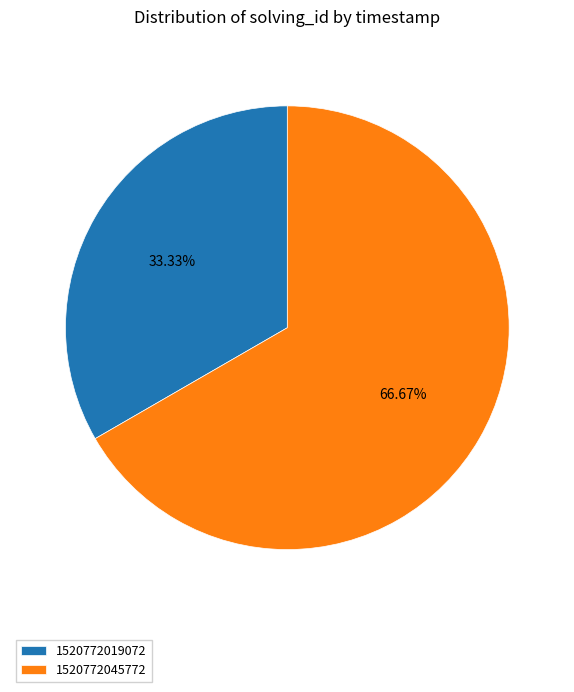

Does any single category account for the majority?

Yes